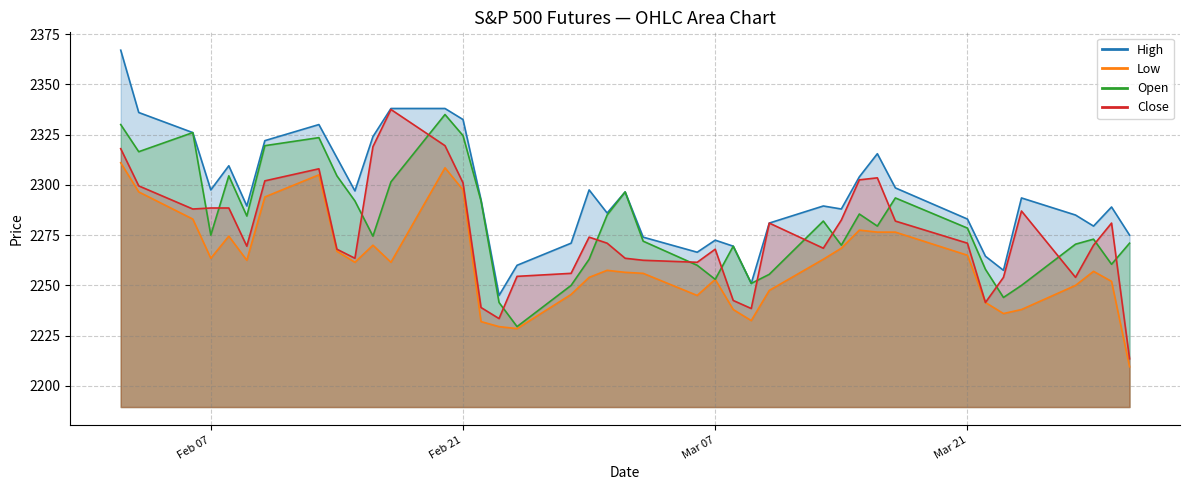

What is the approximate value of Low at 2017-02-09?

2262.5